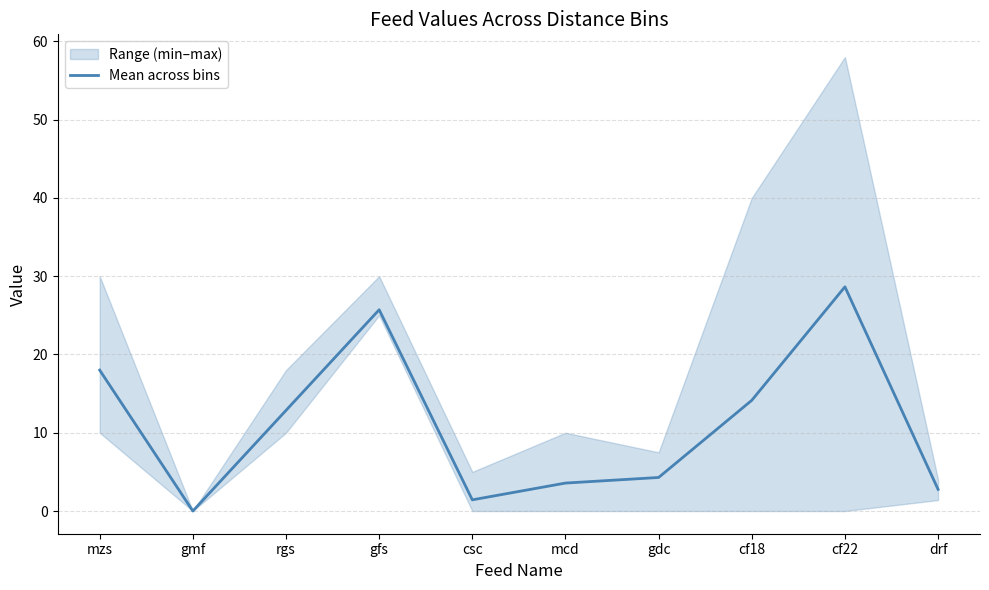

Where is the data nearest to the value 14?

cf18